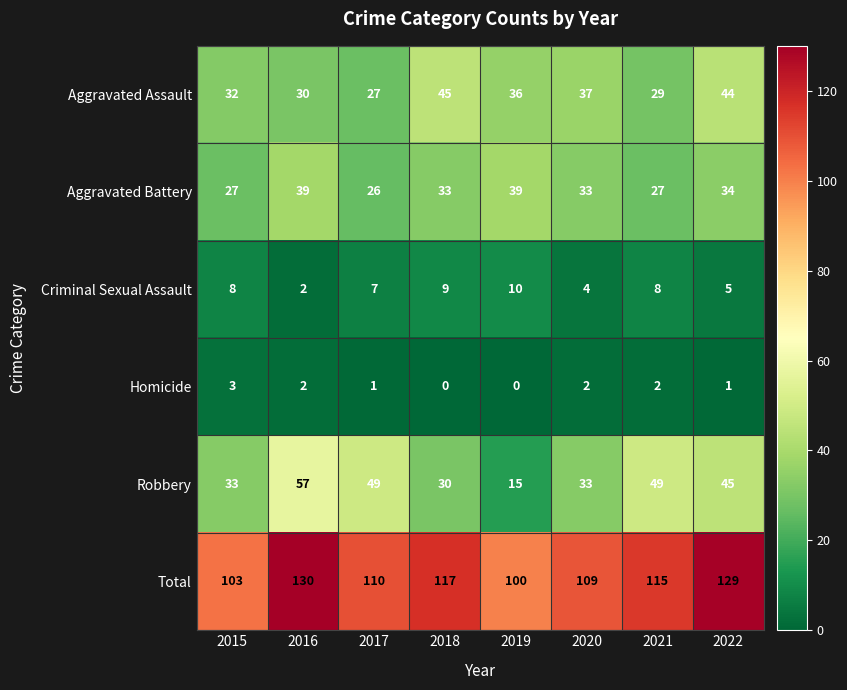

What is the maximum value shown in the chart?

130